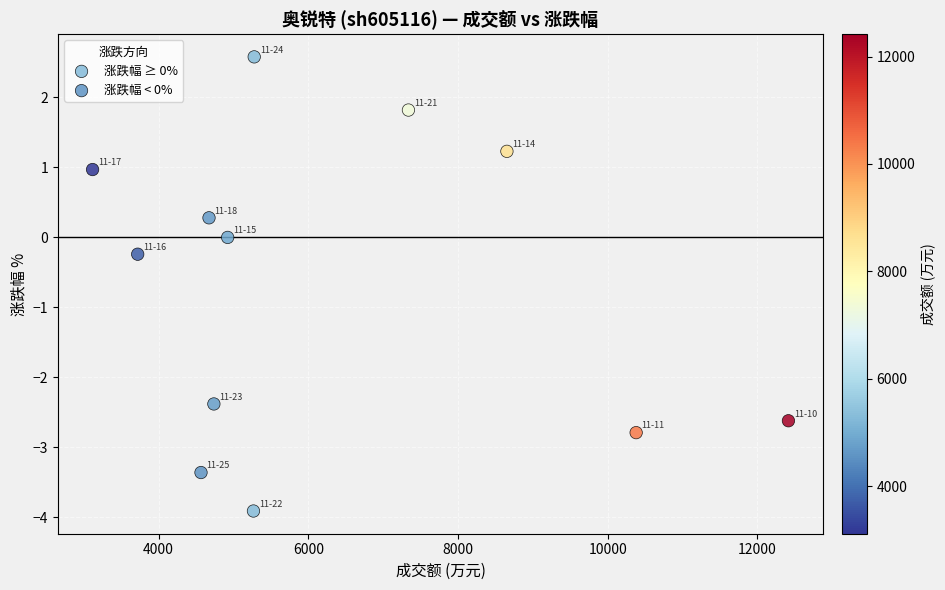

Which series has the widest spread of Y values?

涨跌幅 < 0%